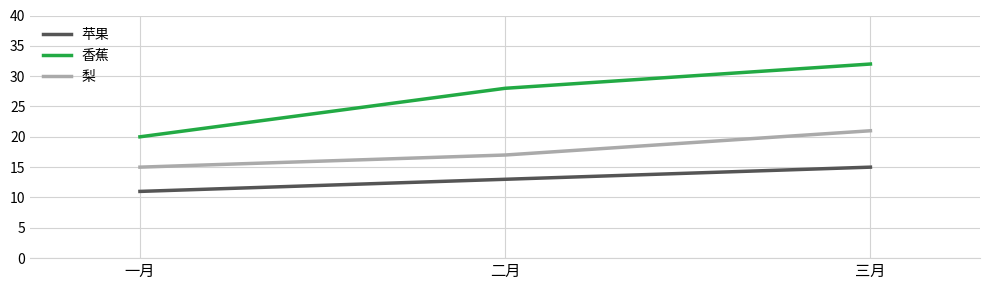

What is the highest value of the 香蕉 series?

32